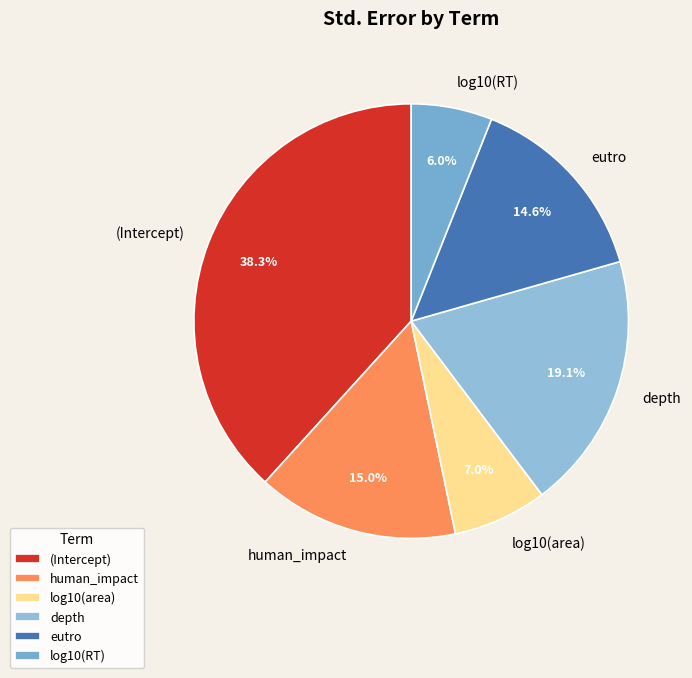

How many segments does this pie chart have?

6